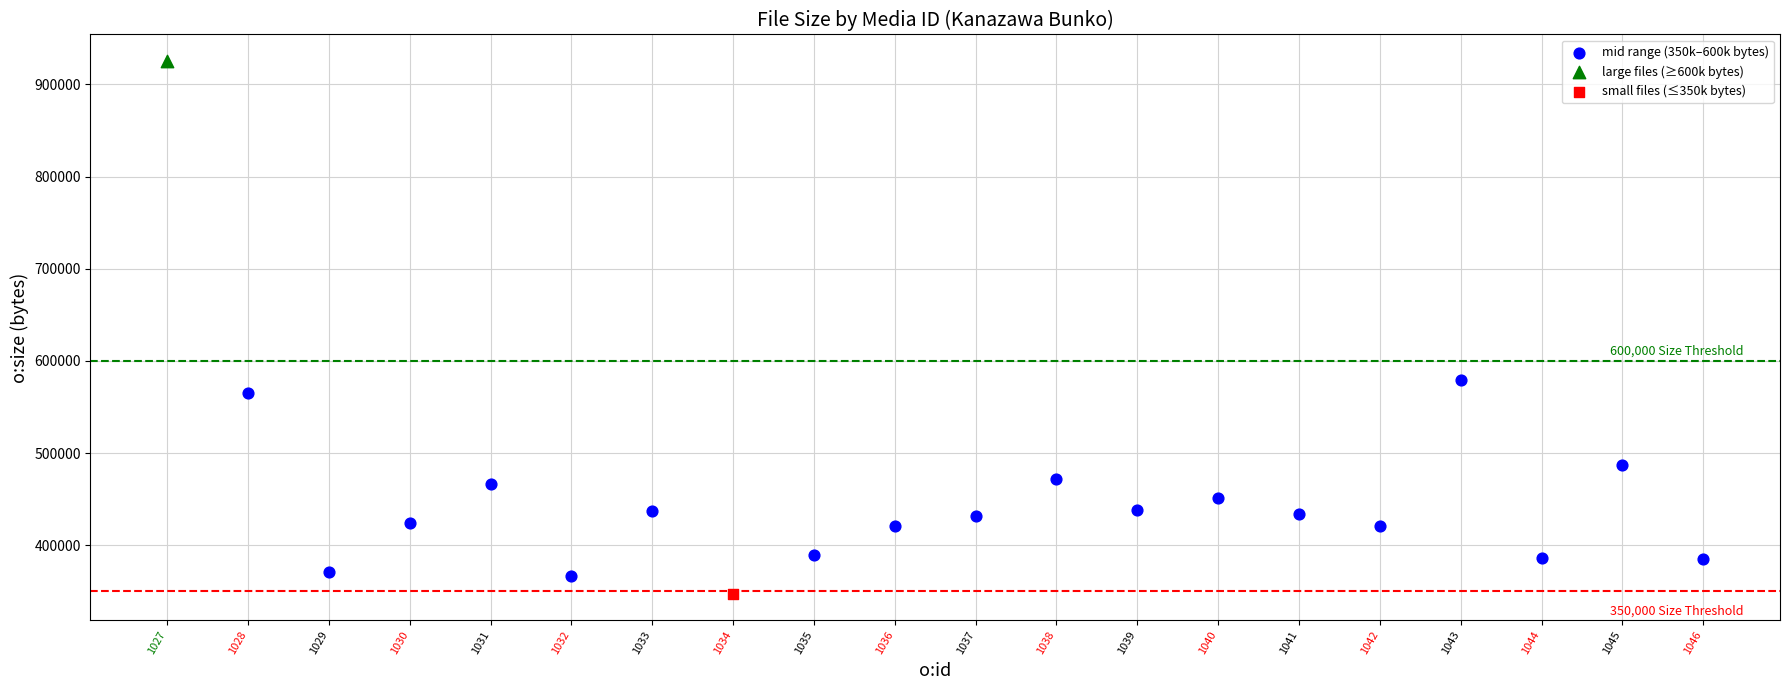

What are all the series names shown in the legend?

mid range (350k–600k bytes), large files (≥600k bytes), small files (≤350k bytes)